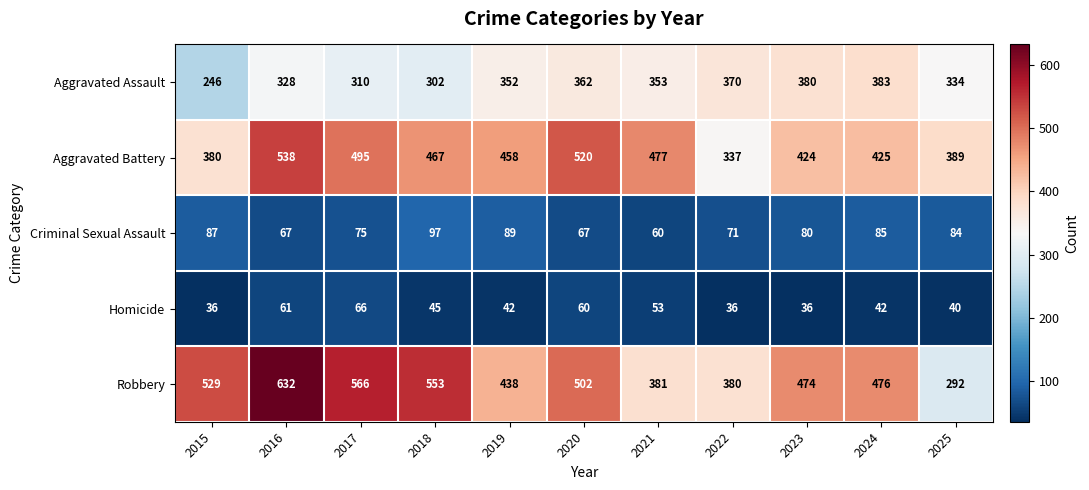

True or false: Aggravated Assault has a value of 310 at 2017.

True